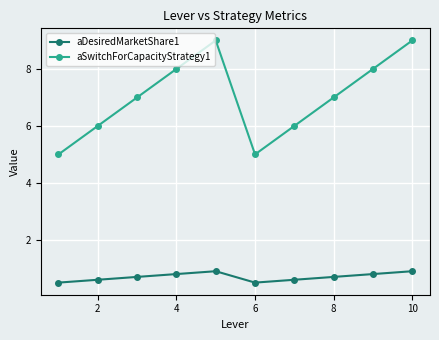

True or false: aSwitchForCapacityStrategy1 and aDesiredMarketShare1 cross at least once.

False